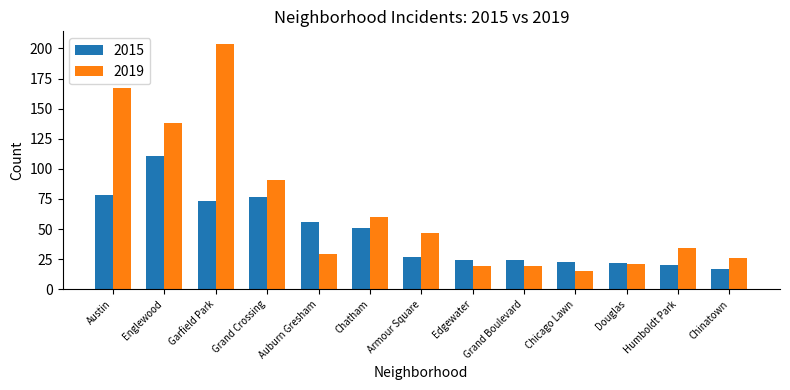

Reading left to right, what are all the values shown in this chart?

2015: Austin=78	Englewood=111	Garfield Park=73	Grand Crossing=77	Auburn Gresham=56	Chatham=51	Armour Square=27	Edgewater=24	Grand Boulevard=24	Chicago Lawn=23	Douglas=22	Humboldt Park=20	Chinatown=17
2019: Austin=167	Englewood=138	Garfield Park=204	Grand Crossing=91	Auburn Gresham=29	Chatham=60	Armour Square=47	Edgewater=19	Grand Boulevard=19	Chicago Lawn=15	Douglas=21	Humboldt Park=34	Chinatown=26